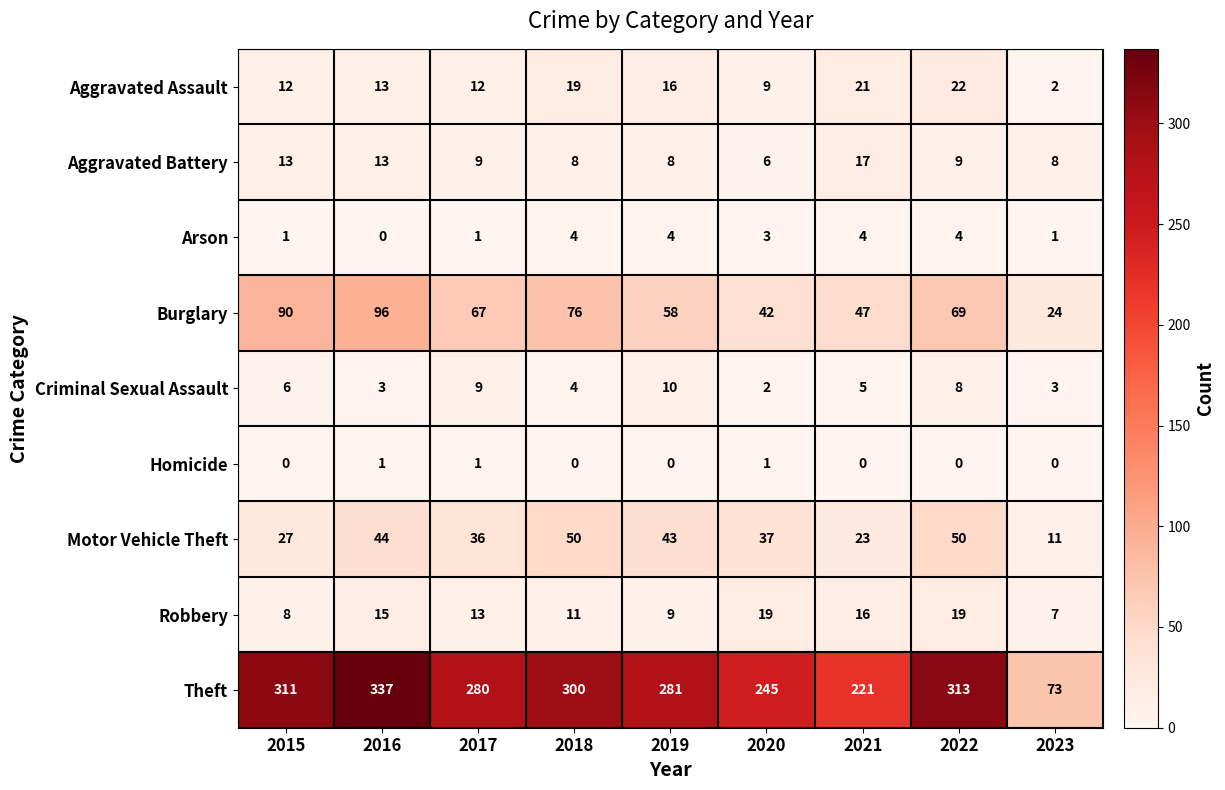

Count the Criminal Sexual Assault values in the range 3 to 8.

6